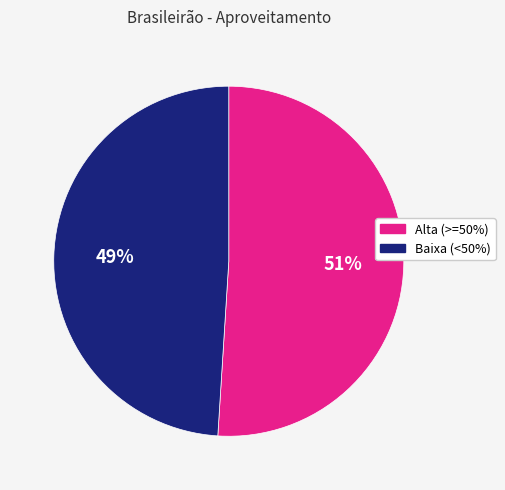

To the nearest percent, what is the difference between the largest and smallest slice percentages?

2%